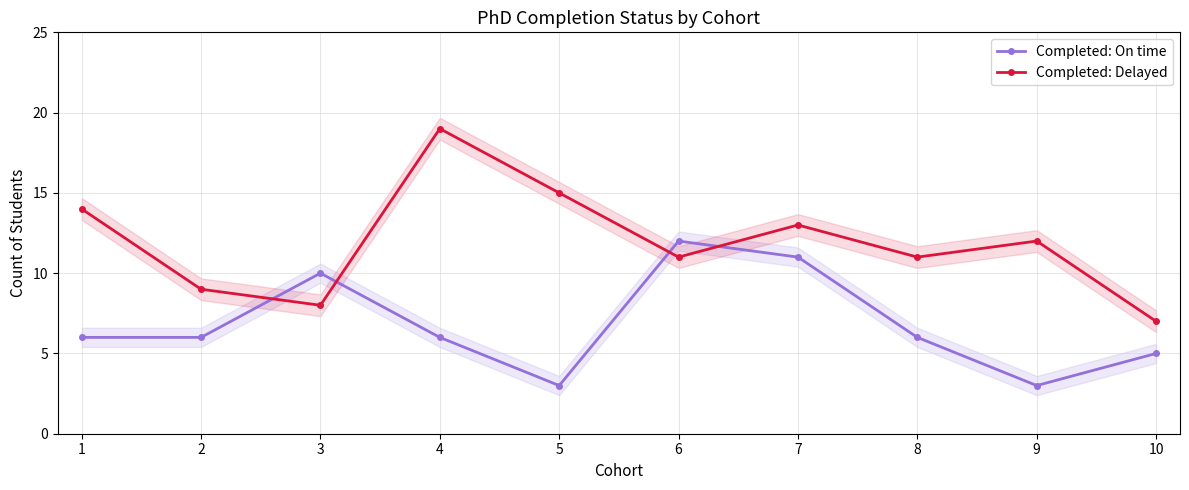

Rank the series at 5 from highest to lowest value.

Completed: Delayed, Completed: On time